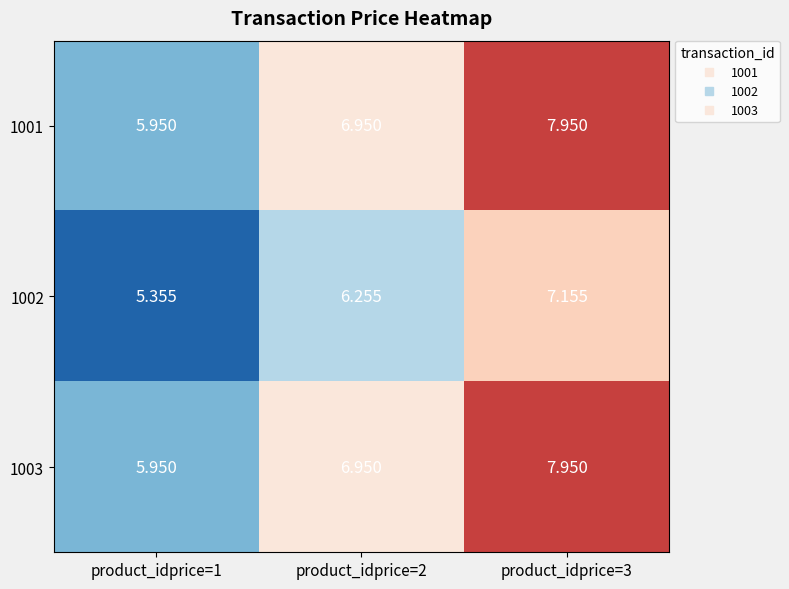

How many series are shown in this chart?

3